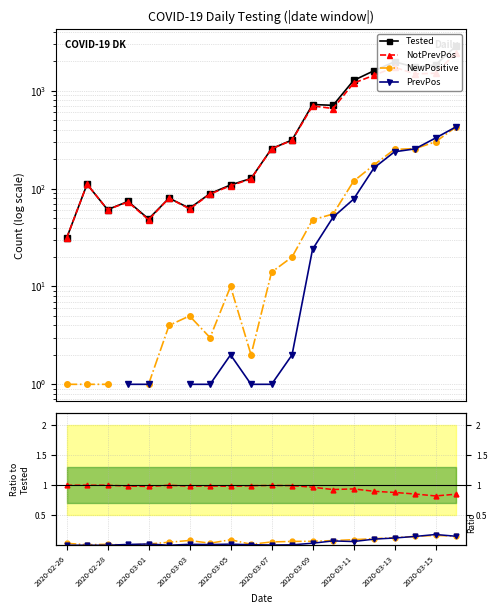

Which series changed the most between 2020-02-28 and 13?

Tested